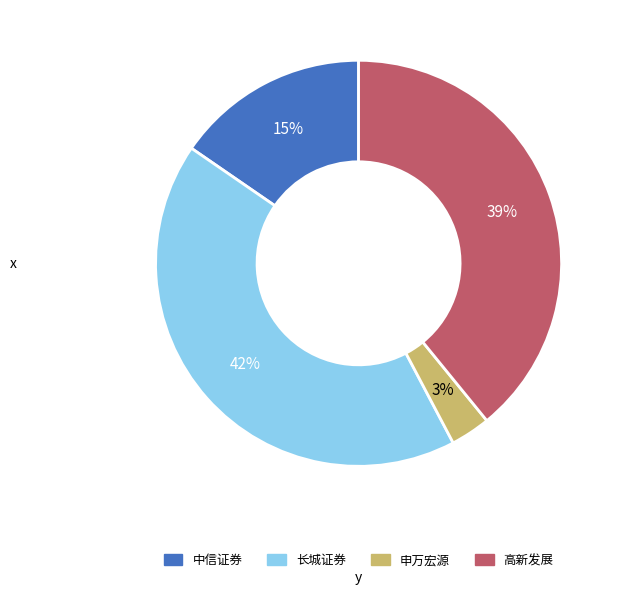

Count the number of slices in the pie.

4